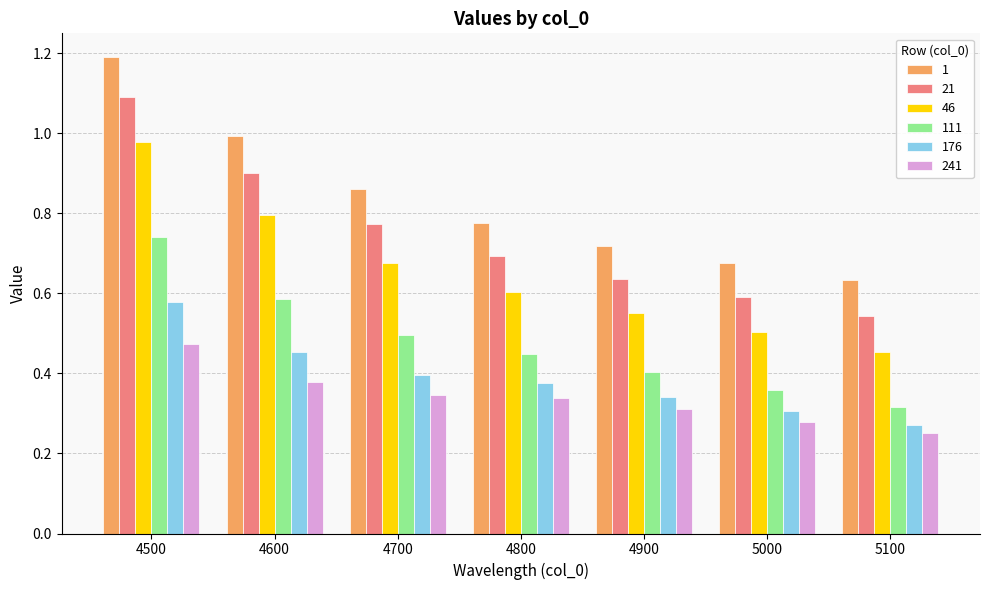

What is the greatest value displayed?

1.2